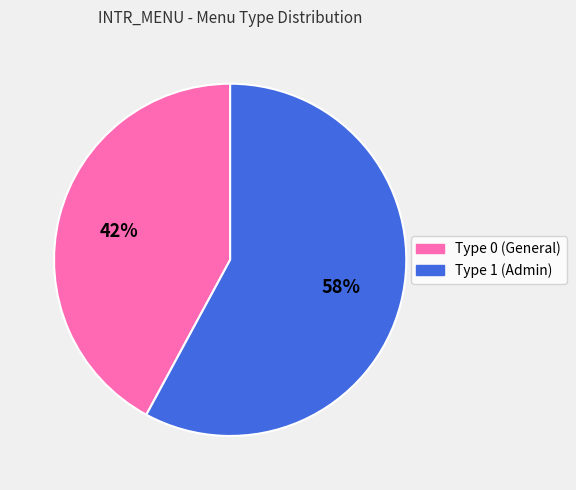

Is there any slice that represents more than half of the pie?

Yes